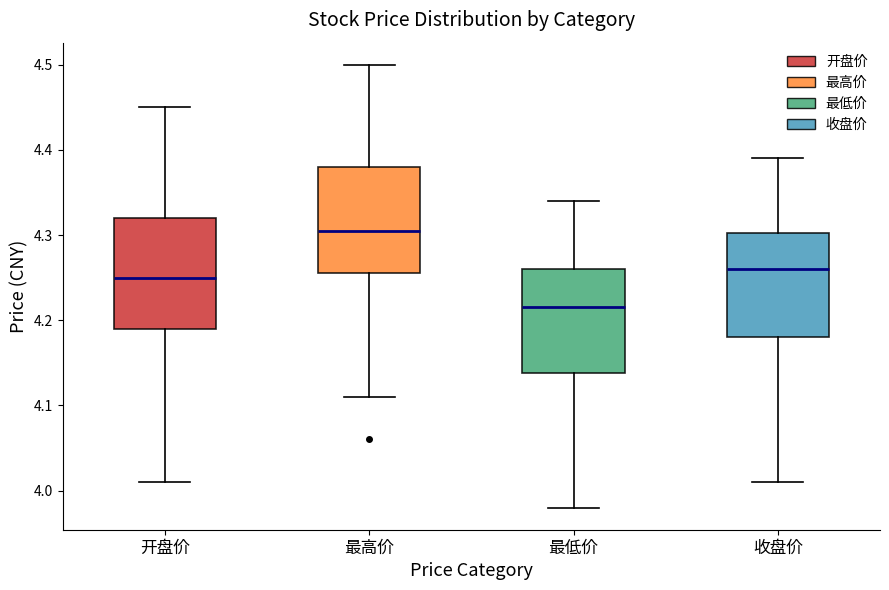

Reading left to right, read every box against the y-axis: the position of its median line, the range the box covers, and the ends of its whiskers. The values are not printed on the chart, so give them approximately, as read against the axis.

开盘价: median 4.25, box 4.19 to 4.32, whiskers 4.01 to 4.45
最高价: median 4.31, box 4.26 to 4.38, whiskers 4.11 to 4.50
最低价: median 4.22, box 4.14 to 4.26, whiskers 3.98 to 4.34
收盘价: median 4.26, box 4.18 to 4.30, whiskers 4.01 to 4.39